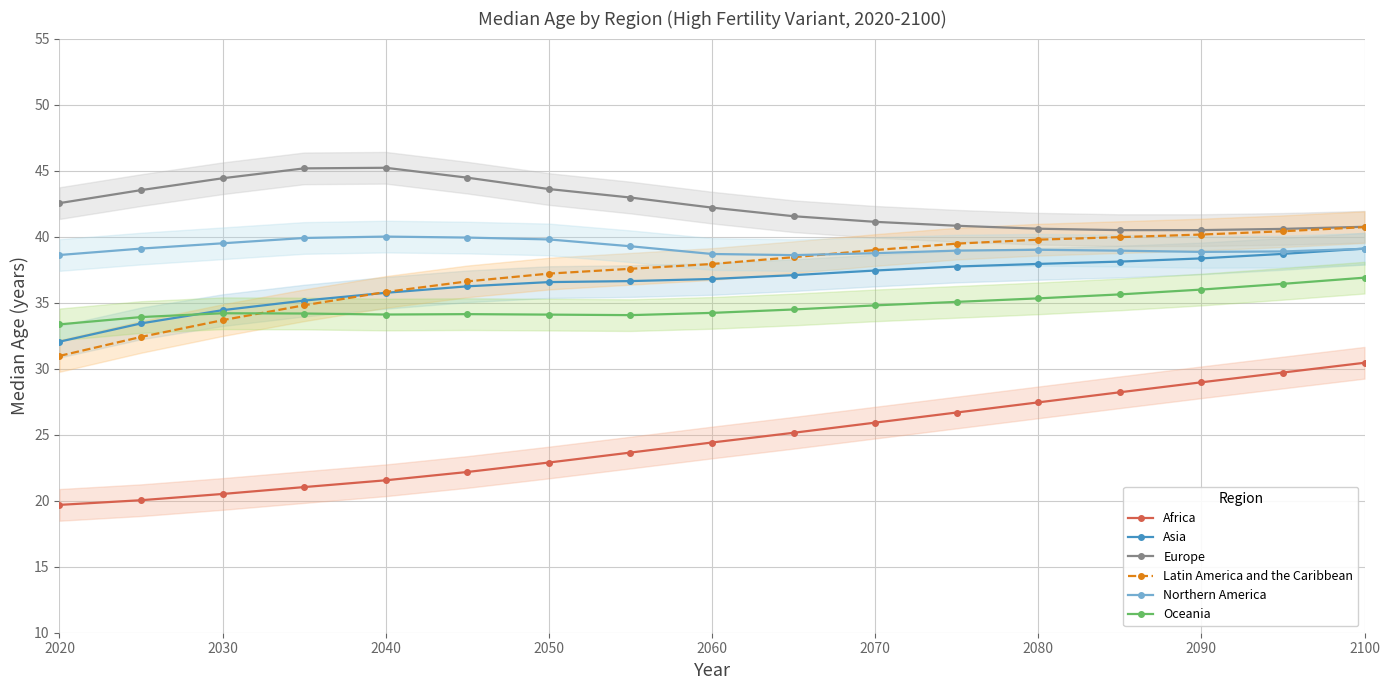

At how many categories does at least one series exceed 44?

4